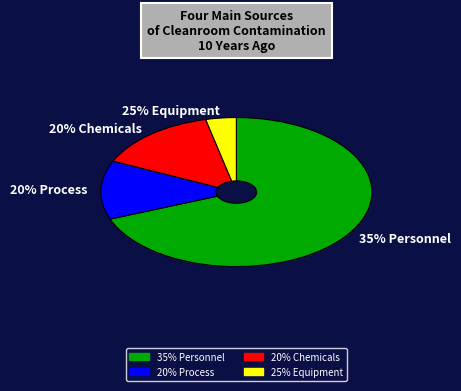

To the nearest percent, what is the difference between the largest and smallest slice percentages?

65%